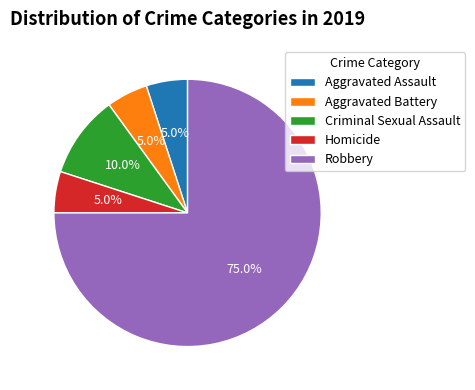

What percentage is NOT represented by Criminal Sexual Assault?

90.0%